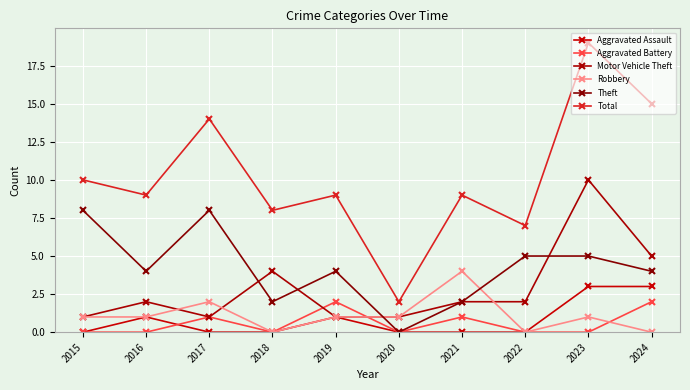

What is the highest value of the Aggravated Assault series?

3